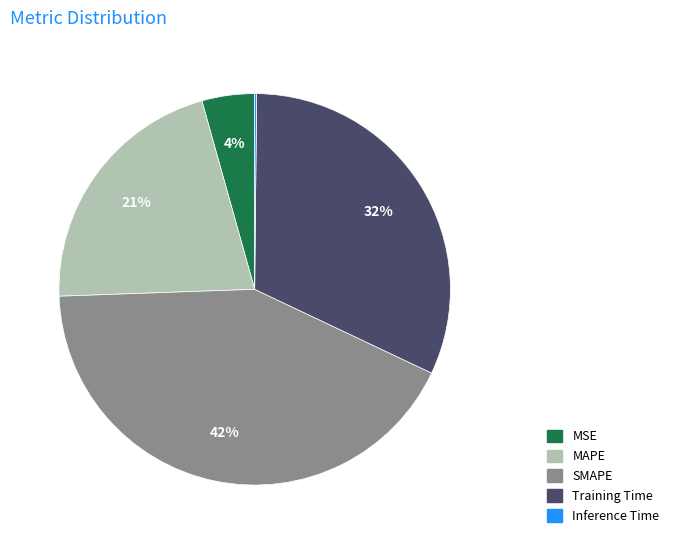

Which category has the biggest portion of the pie?

SMAPE